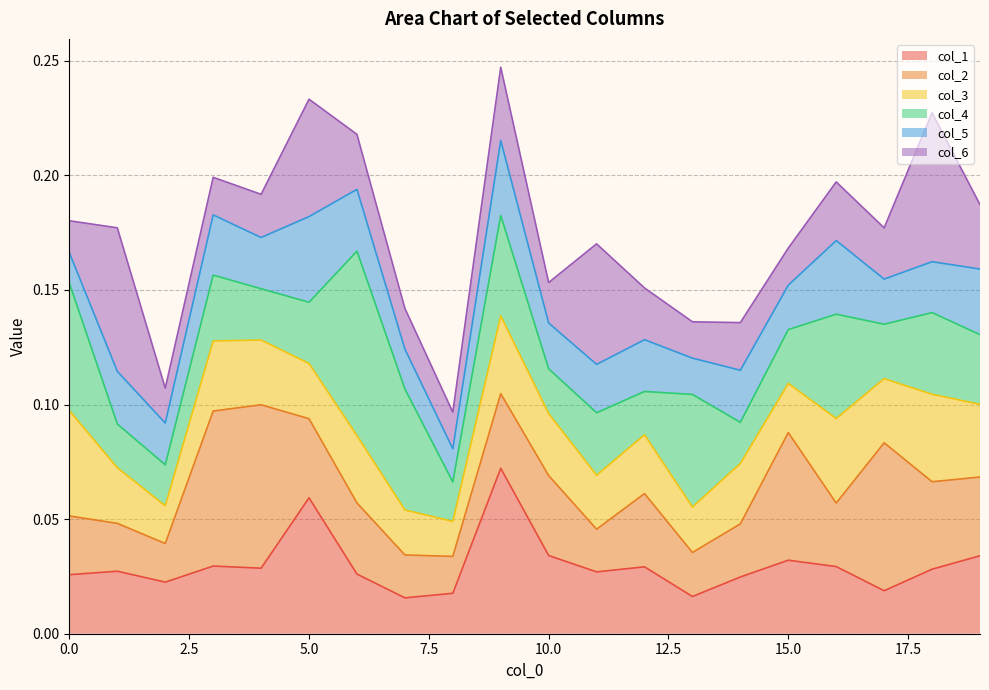

How many distinct data groups are displayed?

6